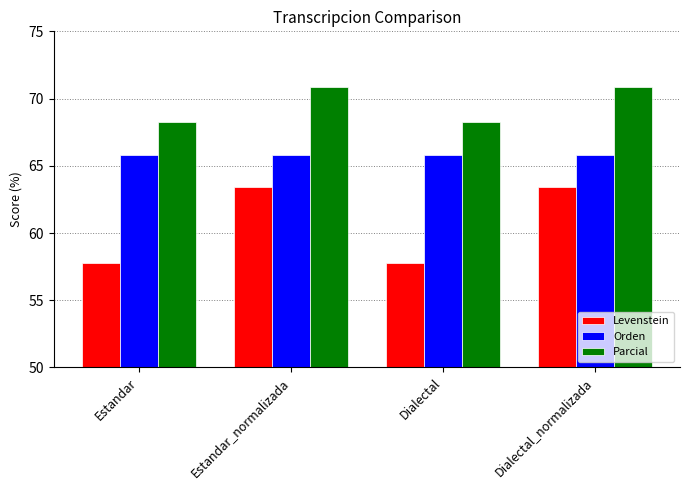

Rank the series by their maximum value, from lowest to highest.

Levenstein, Orden, Parcial